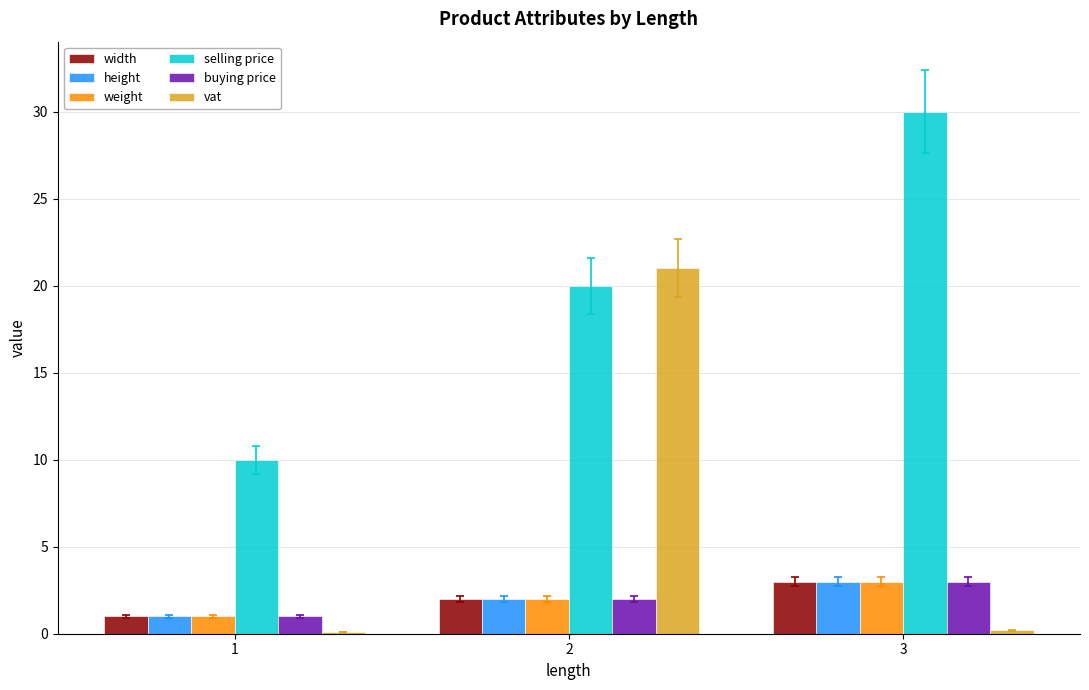

What are all the series names shown in the legend?

width, height, weight, selling price, buying price, vat